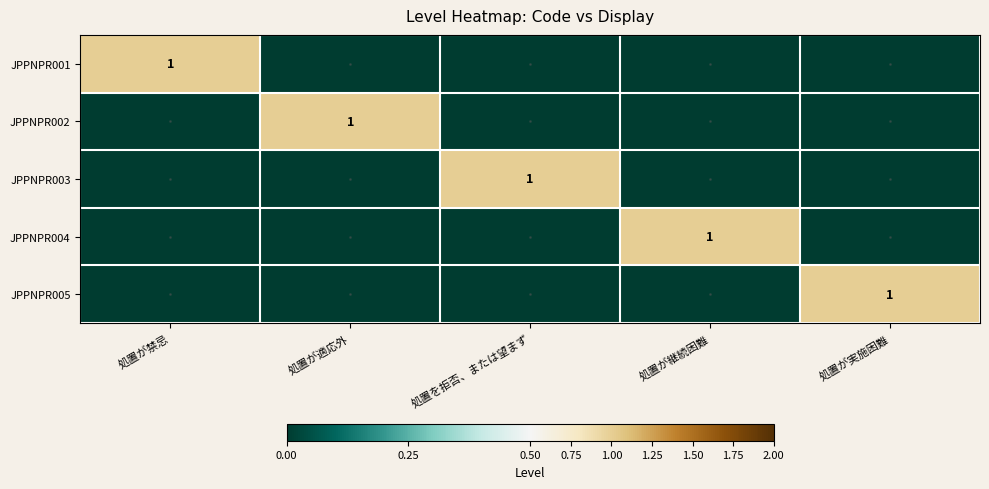

The value of JPPNPR001 at 処置が禁忌 is 2. True or false?

False